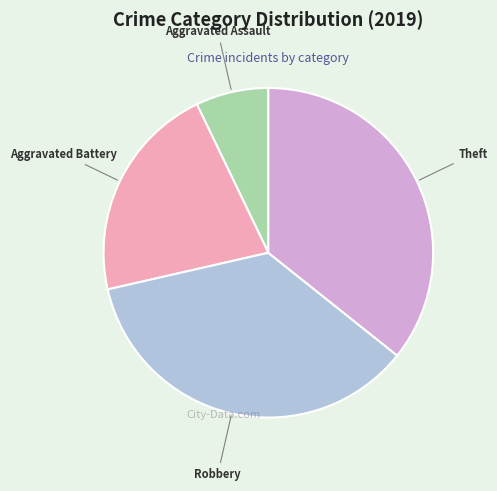

How many segments does this pie chart have?

4